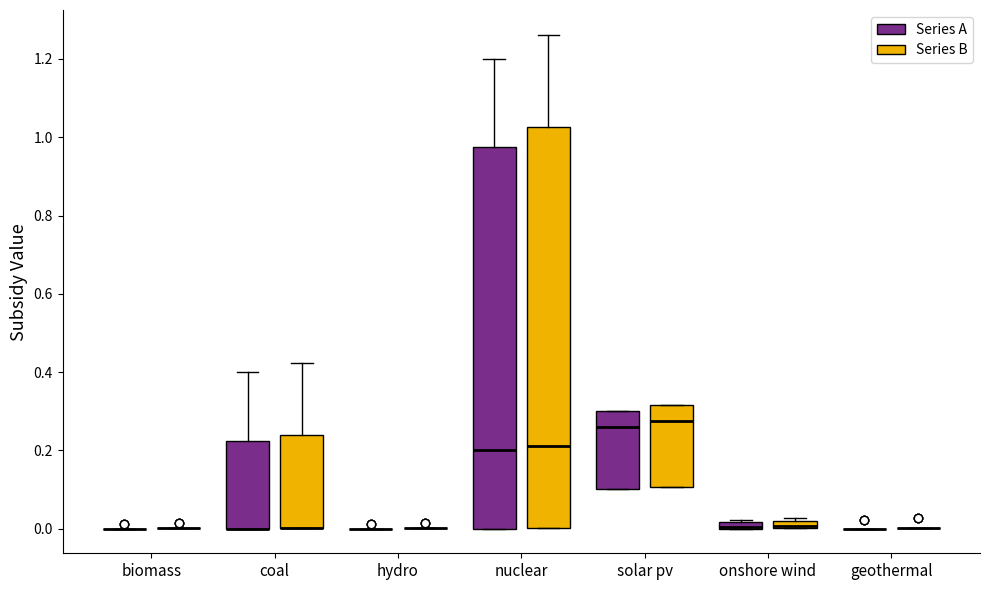

Which box is the tallest, from its lower edge to its upper edge?

nuclear (Series B)